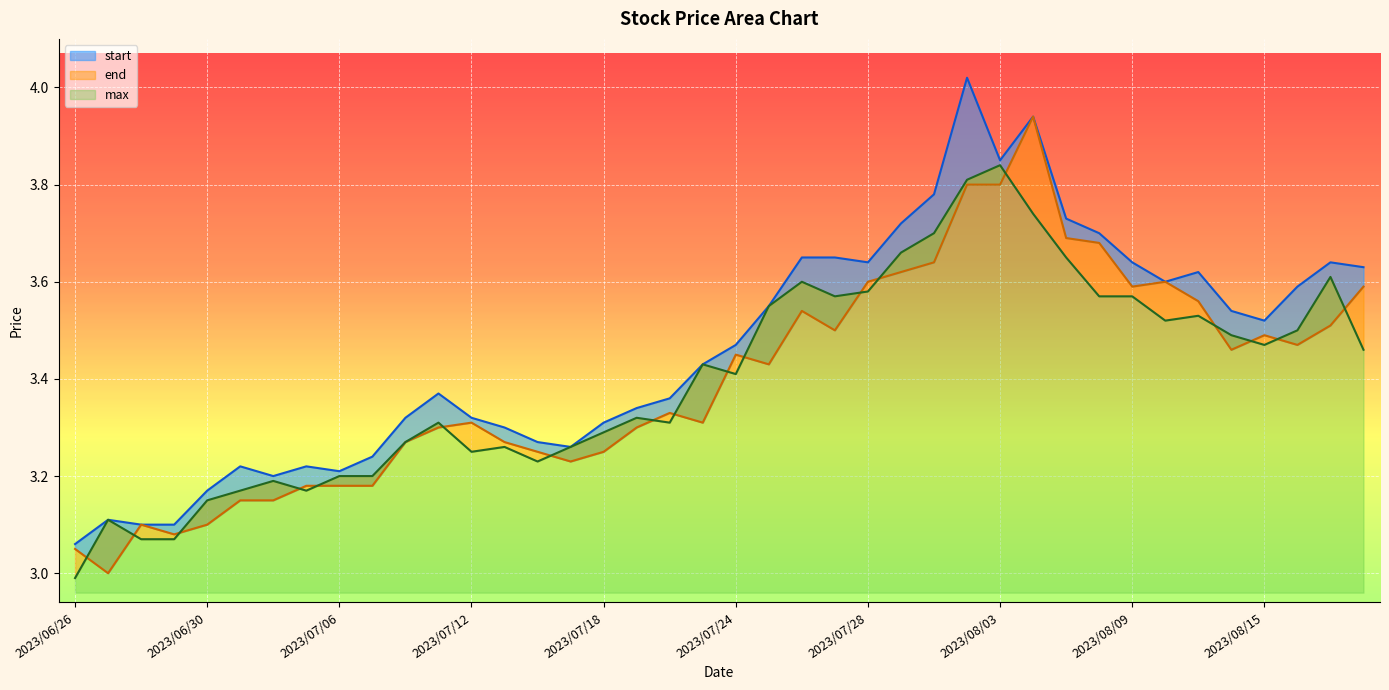

The start series shows 3.7 at 31. True or false?

True